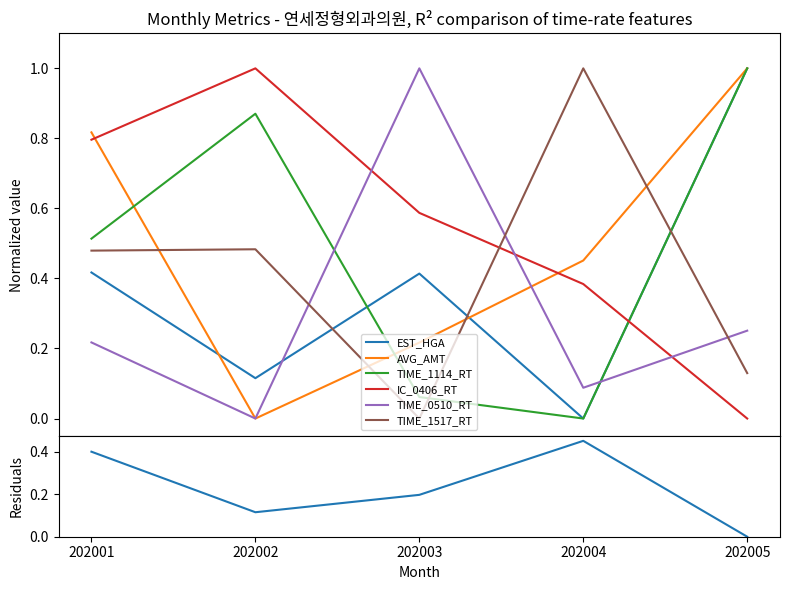

What is the maximum value shown in the chart?

1.0